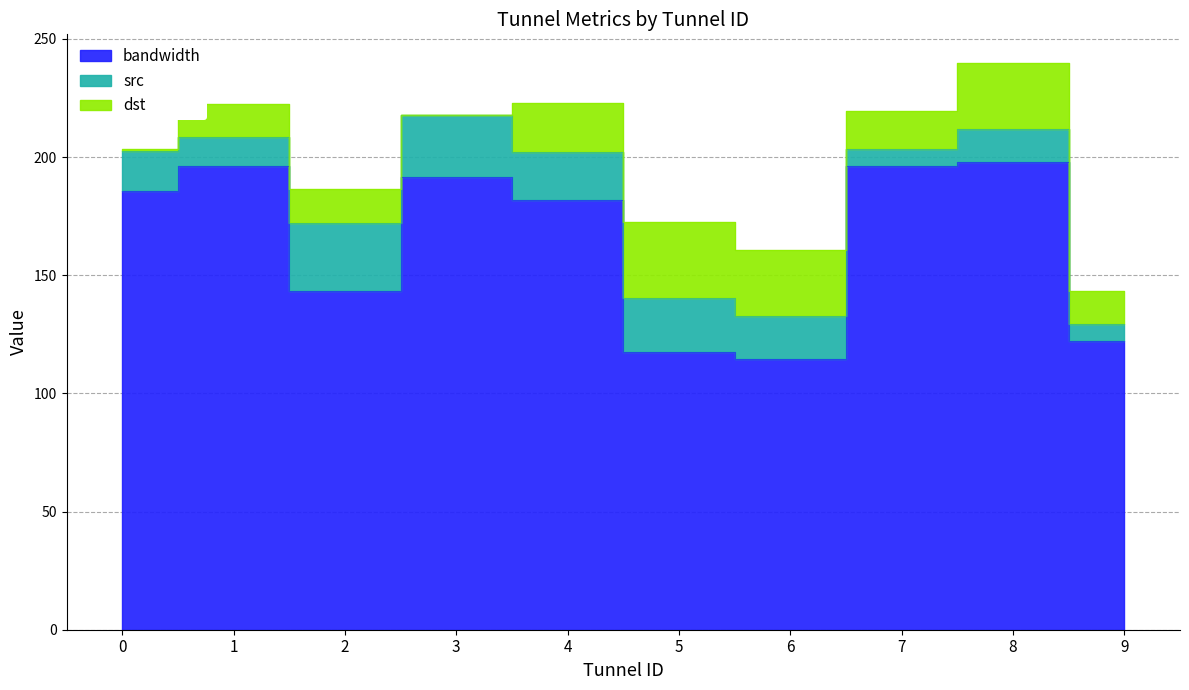

True or false: bandwidth and src cross at least once.

False